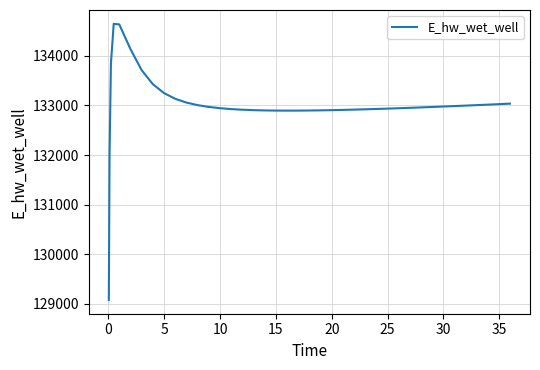

What is the difference between the maximum and minimum values?

5569.2